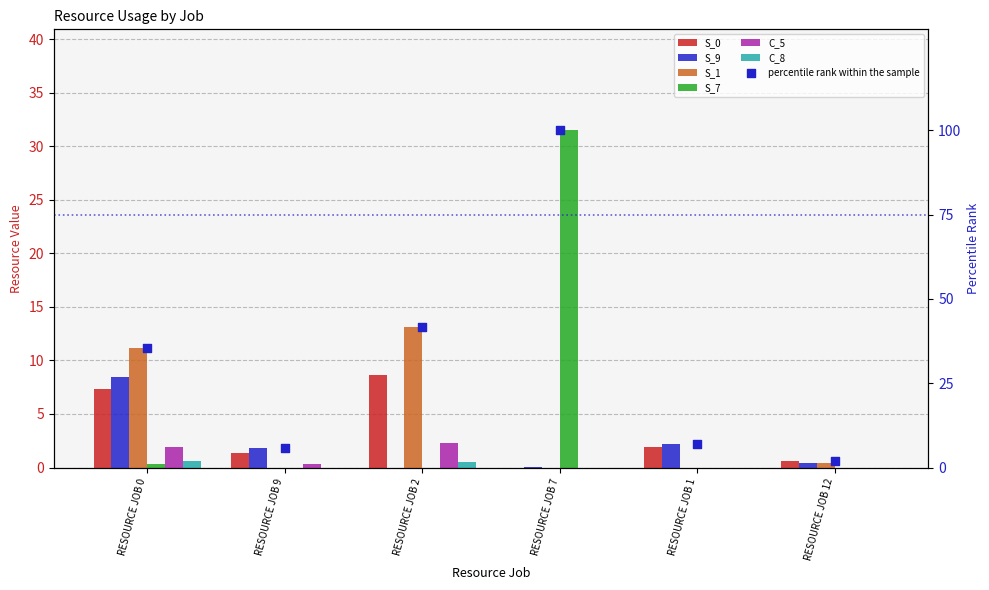

At how many categories does at least one series exceed 23?

1